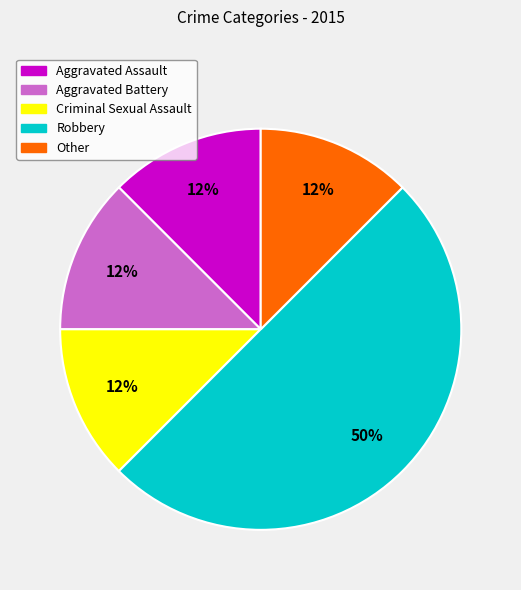

Which category has the biggest portion of the pie?

Robbery